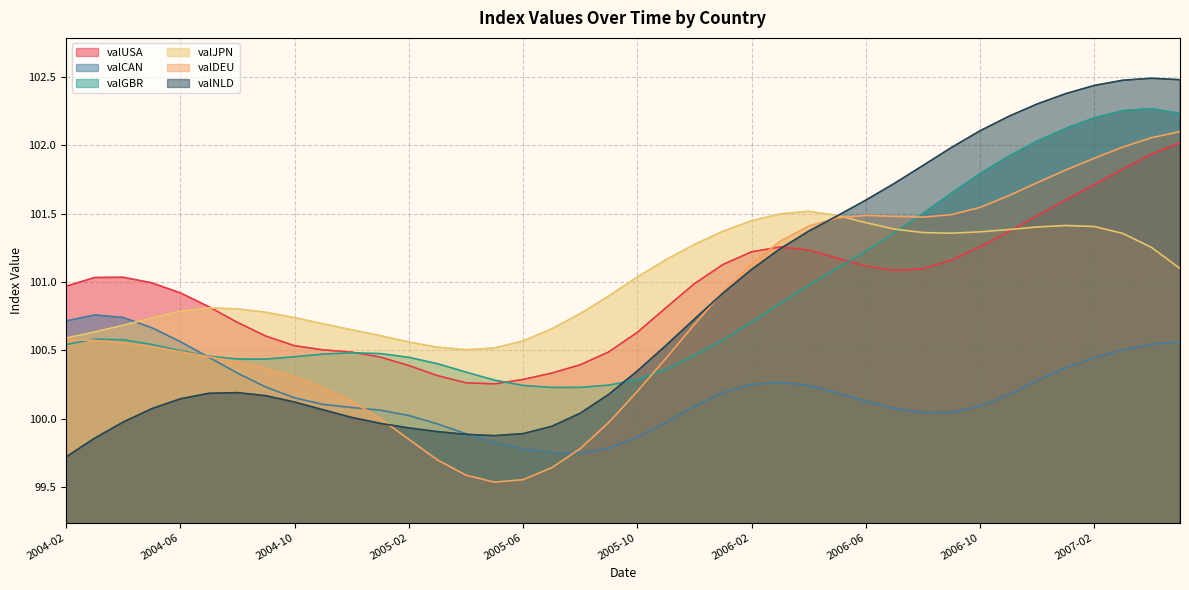

Which series ends up on top after the final intersection of valDEU and valNLD?

valNLD